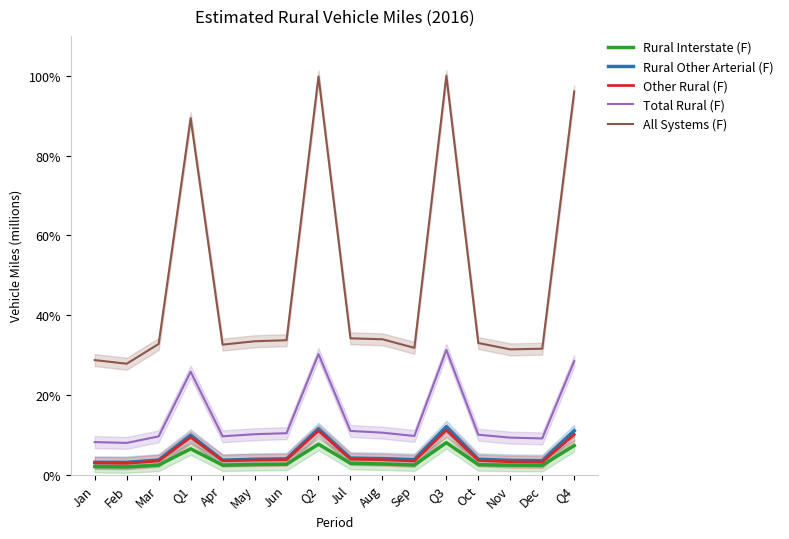

Rank the categories by Total Rural (F) value from lowest to highest.

Feb, Jan, Dec, Nov, Mar, Apr, Sep, Oct, May, Jun, Aug, Jul, Q1, Q4, Q2, Q3